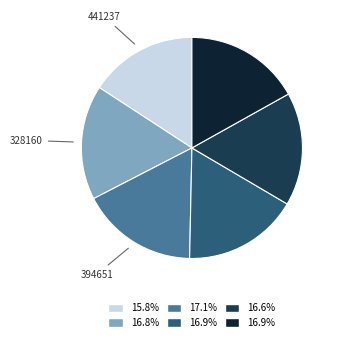

Is there a majority slice in this chart?

No